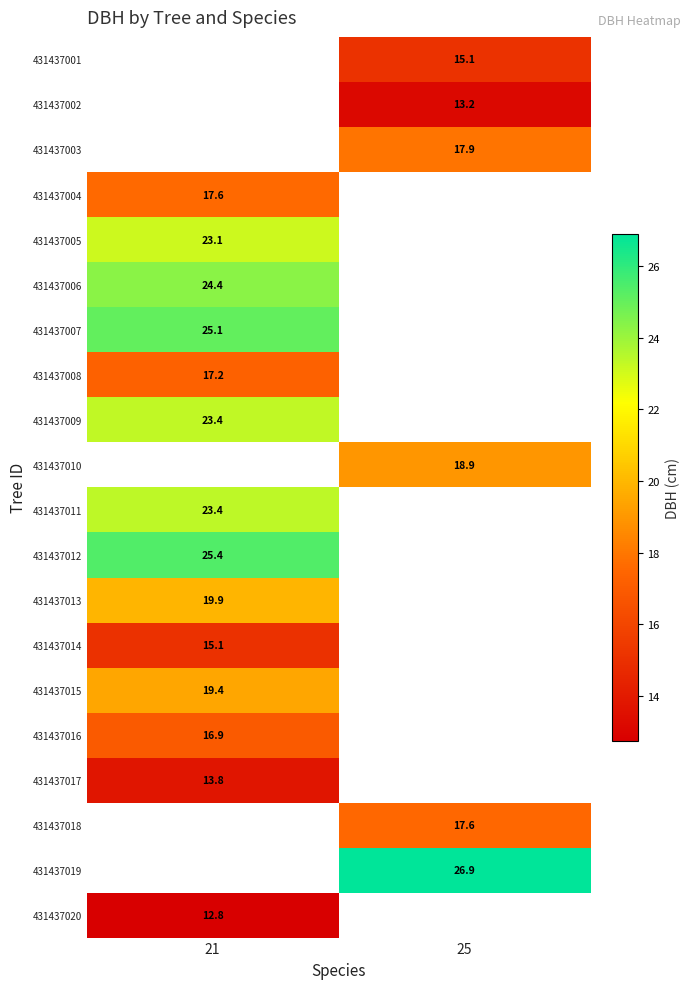

The value of 431437010 at 25 is 28.8. True or false?

False